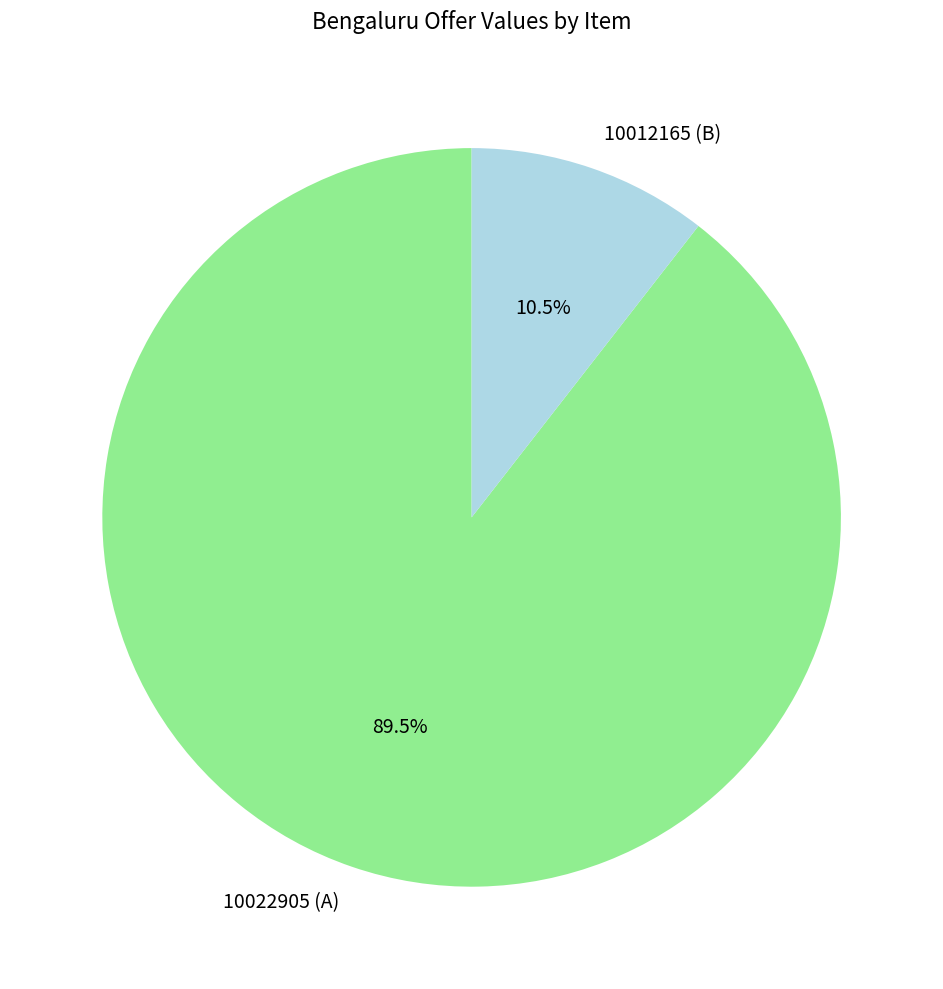

What portion of the pie excludes 10022905 (A)?

10.5%